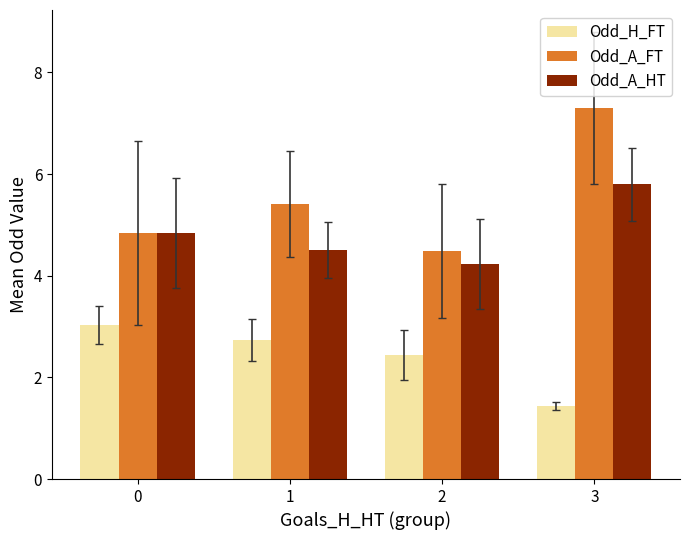

Is it true that Odd_A_HT equals 4.5 at 1?

True